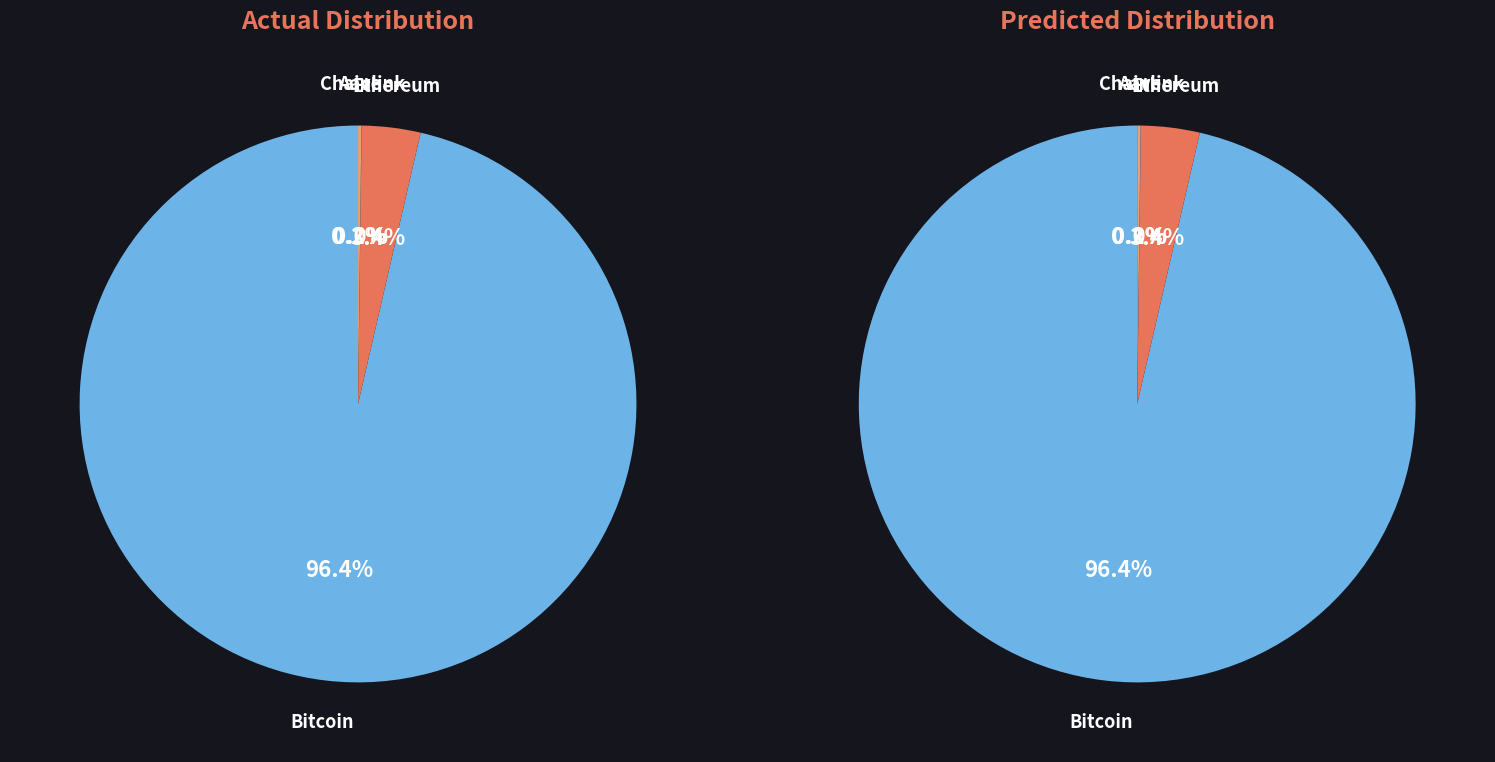

Does Bitcoin represent more than half of the total?

Yes